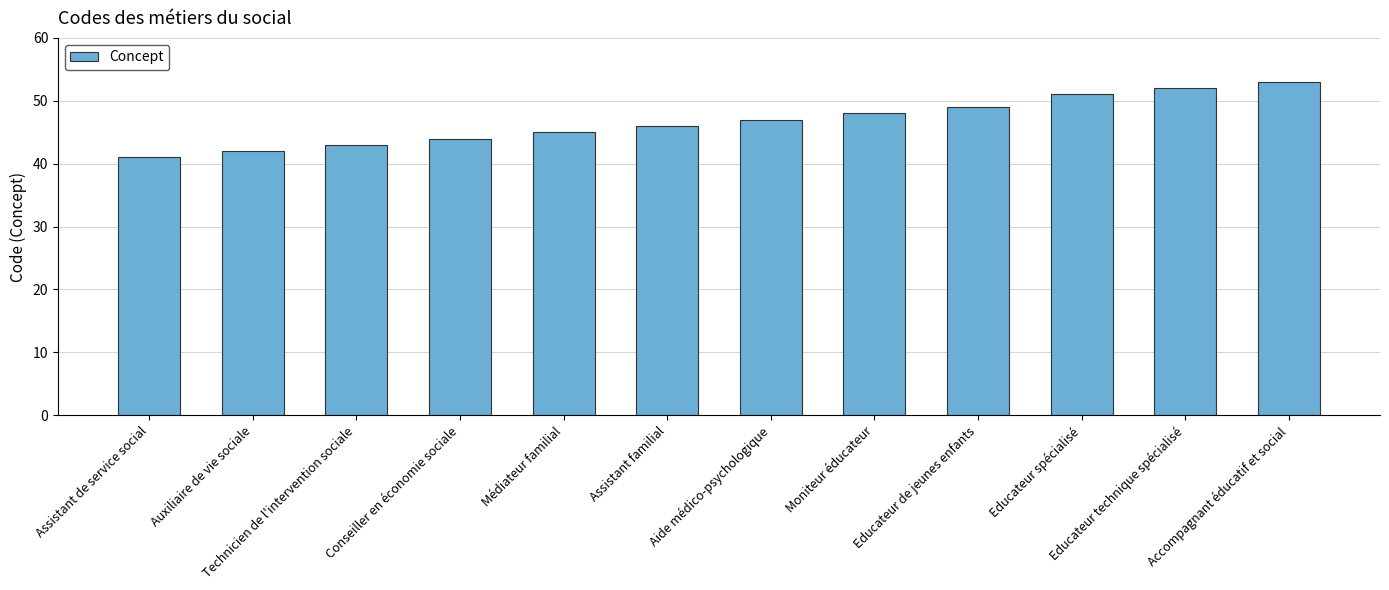

Reading right to left, transcribe all the data shown in this chart.

Accompagnant éducatif et social=53	Educateur technique spécialisé=52	Educateur spécialisé=51	Educateur de jeunes enfants=49	Moniteur éducateur=48	Aide médico-psychologique=47	Assistant familial=46	Médiateur familial=45	Conseiller en économie sociale=44	Technicien de l'intervention sociale=43	Auxiliaire de vie sociale=42	Assistant de service social=41